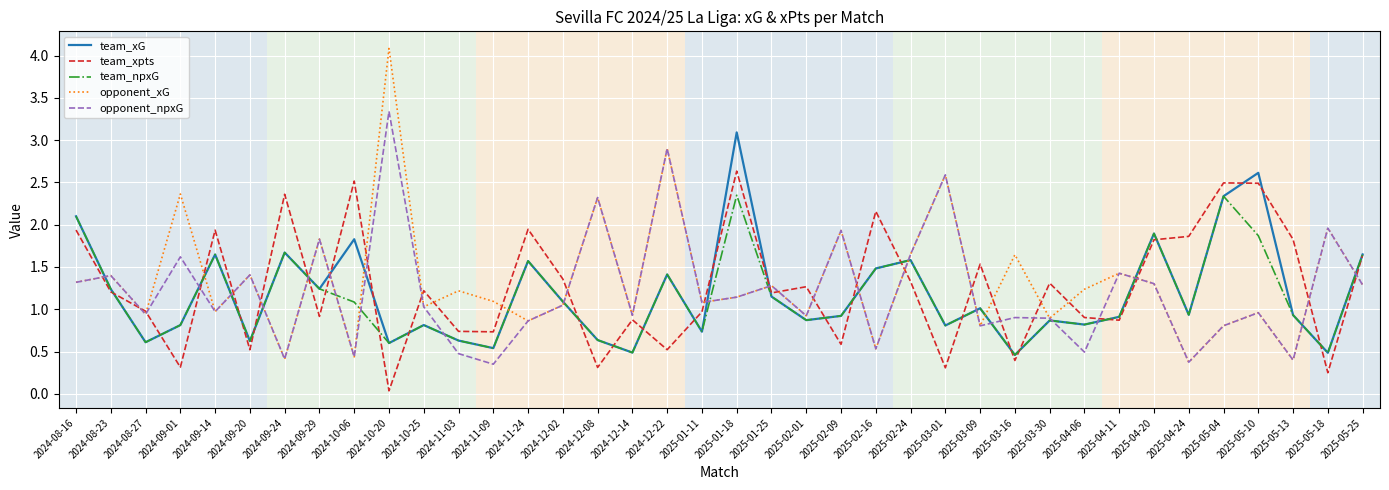

Where is team_npxG nearest to the value 1?

2025-03-09